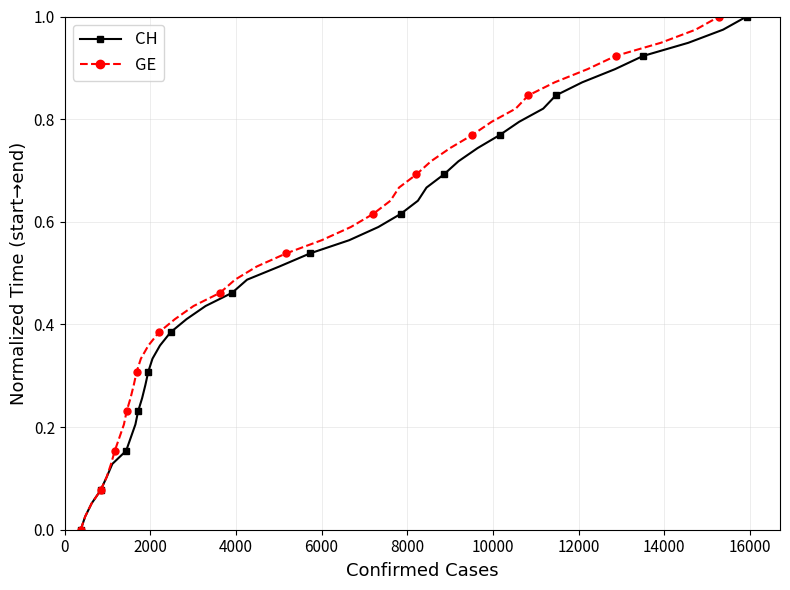

True or false: CH has more than 2 points higher than both neighbors.

False